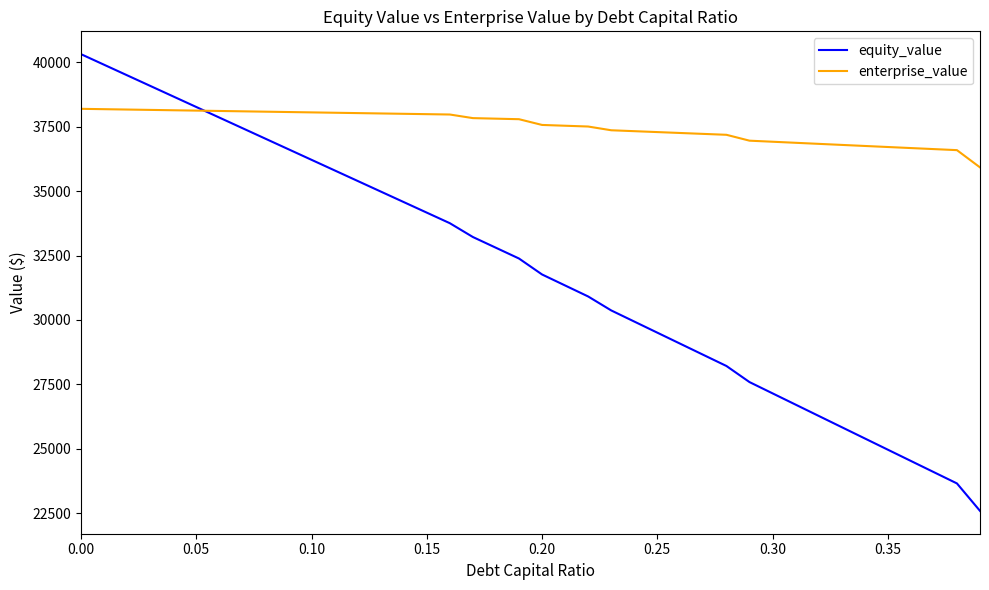

Which series has the largest range (max minus min)?

equity_value